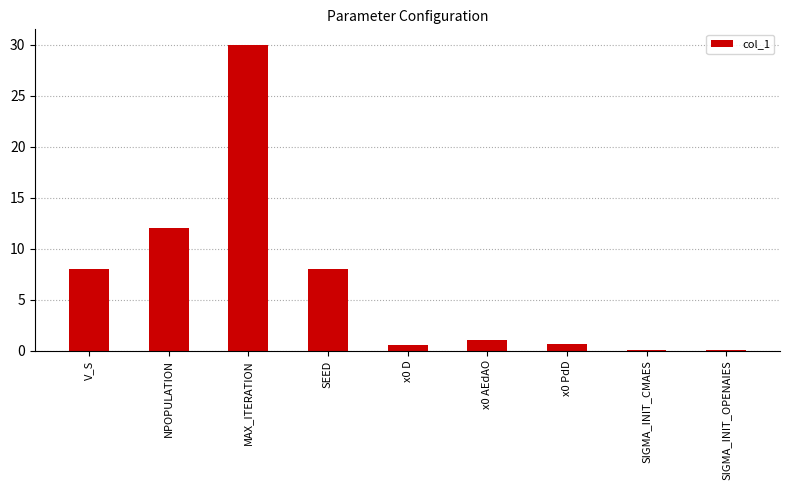

What is the minimum value shown in the chart?

0.1